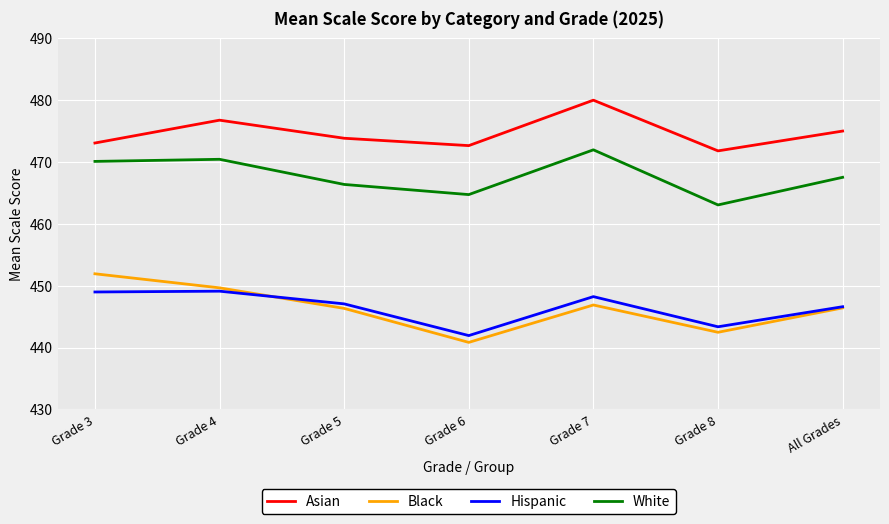

True or false: Asian and White intersect in this chart.

False